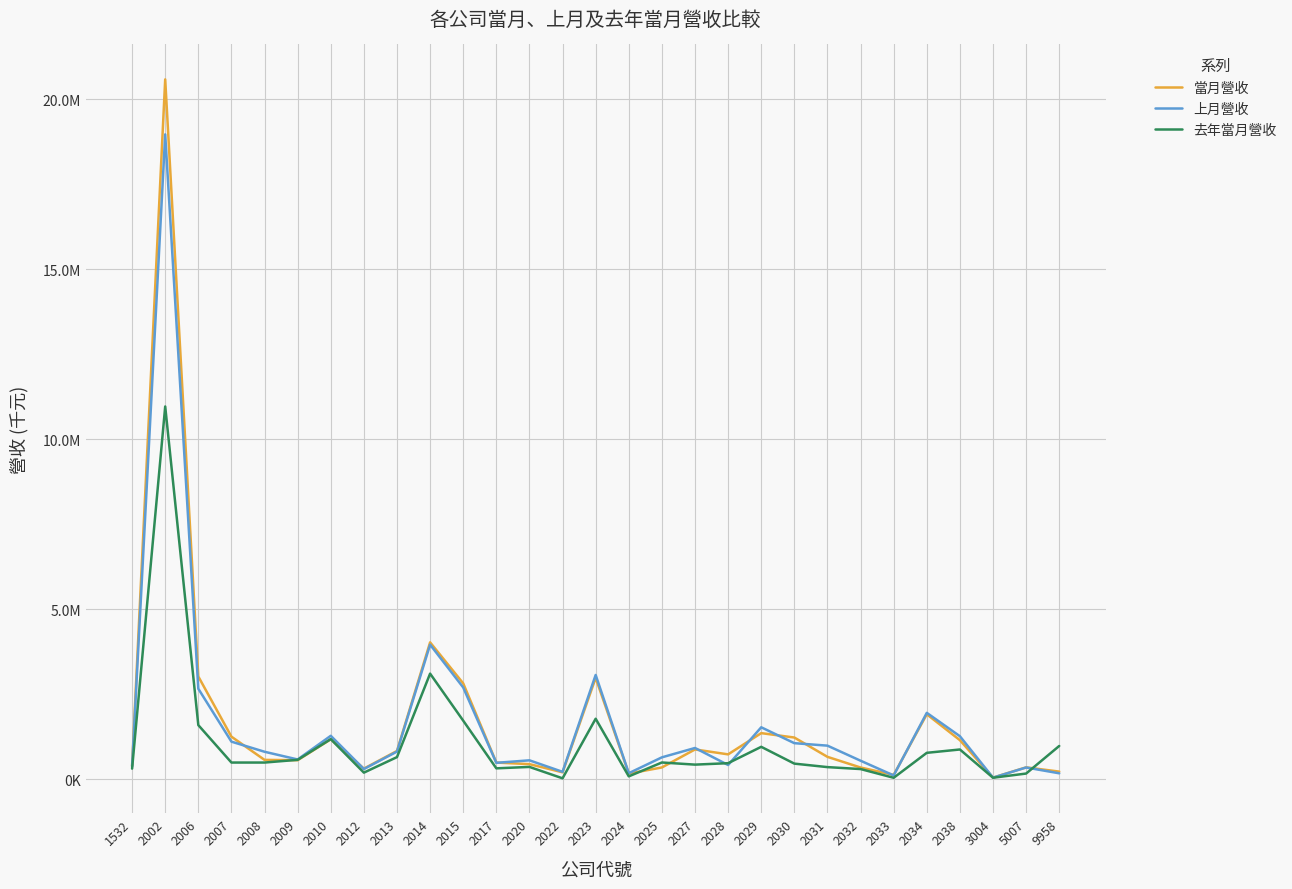

Rank the series by their maximum value, from lowest to highest.

去年當月營收, 上月營收, 當月營收